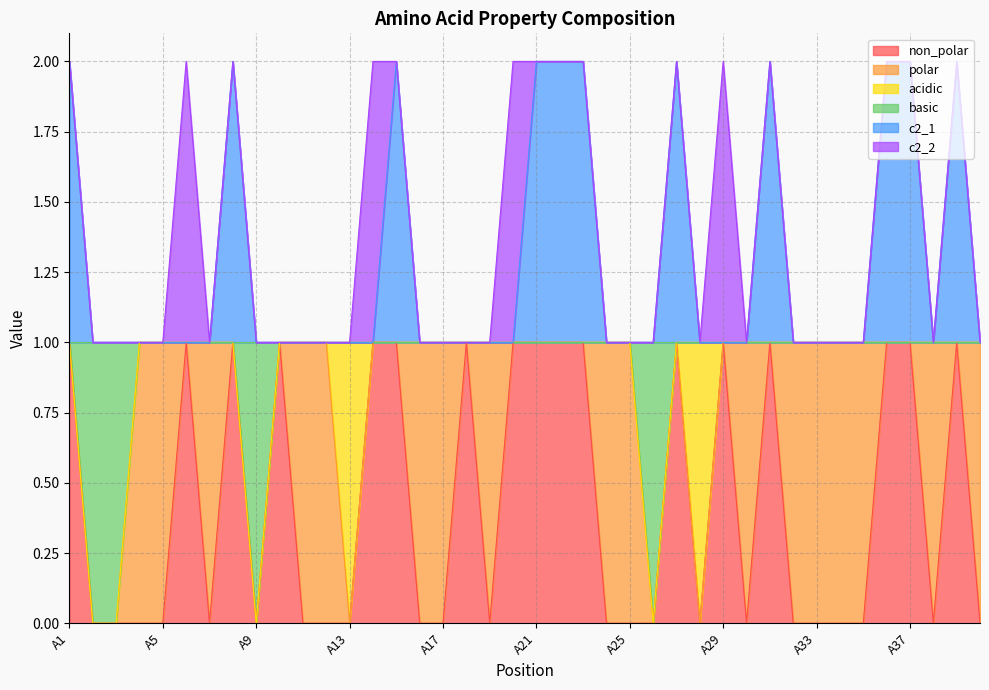

How many lines are shown in the chart?

6